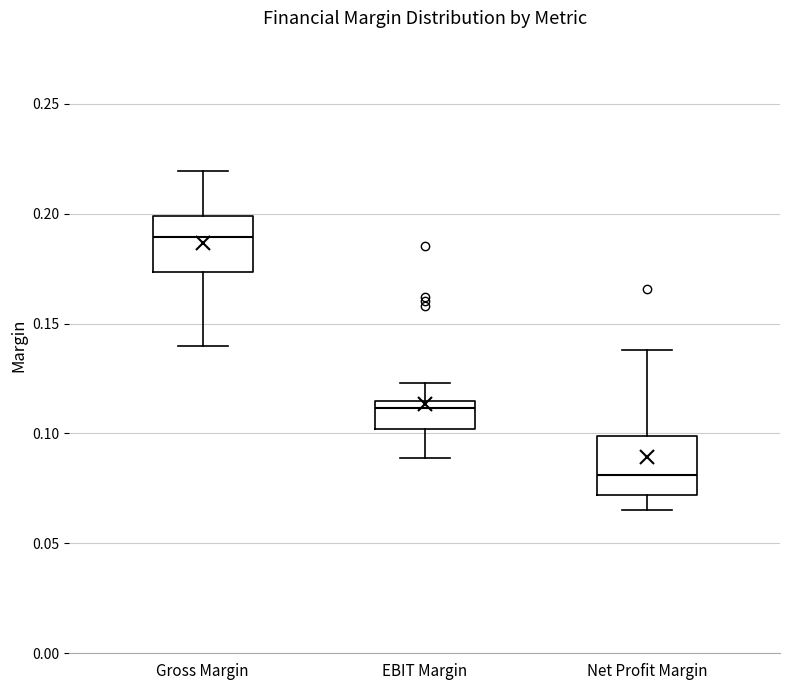

Reading left to right, read every box against the y-axis: the position of its median line, the range the box covers, and the ends of its whiskers. The values are not printed on the chart, so give them approximately, as read against the axis.

Gross Margin: median 0.190, box 0.175 to 0.200, whiskers 0.140 to 0.220
EBIT Margin: median 0.110, box 0.100 to 0.115, whiskers 0.090 to 0.125
Net Profit Margin: median 0.080, box 0.070 to 0.100, whiskers 0.065 to 0.140